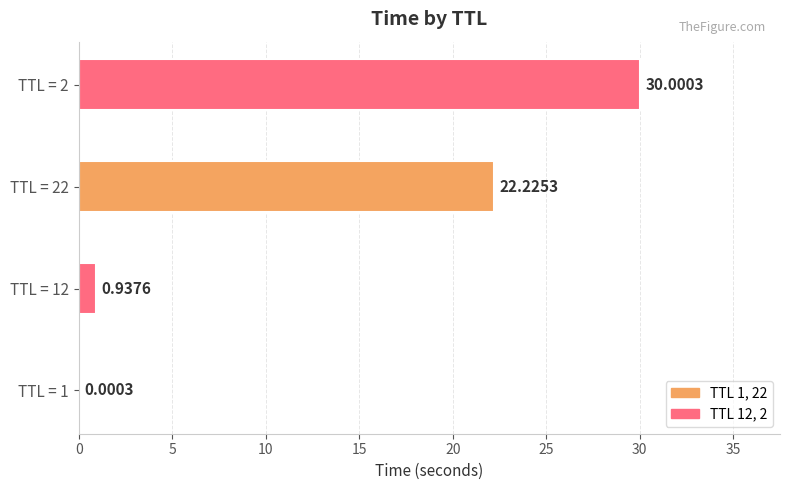

What is the sum of all values?

53.2